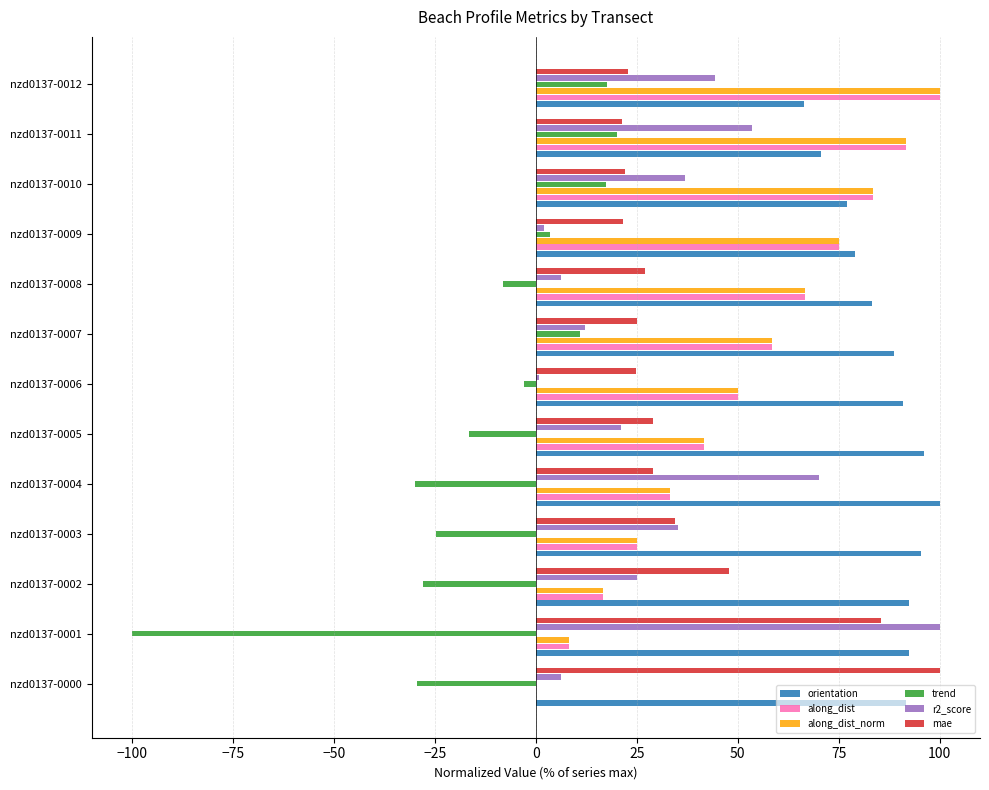

What is the sum of all along_dist values?

650.2